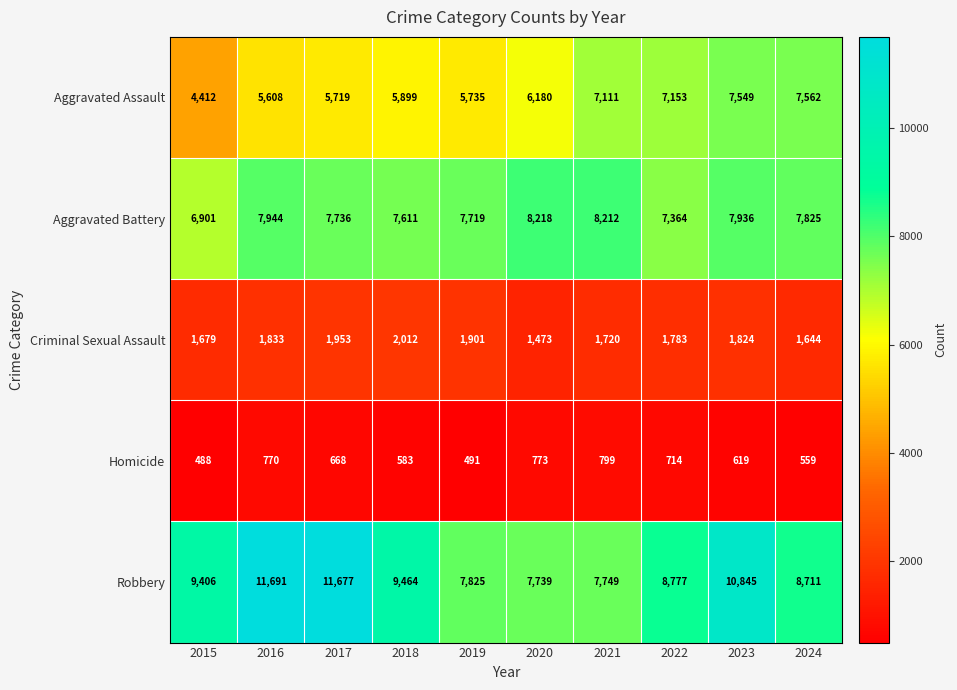

Which series has the widest spread of values?

Robbery